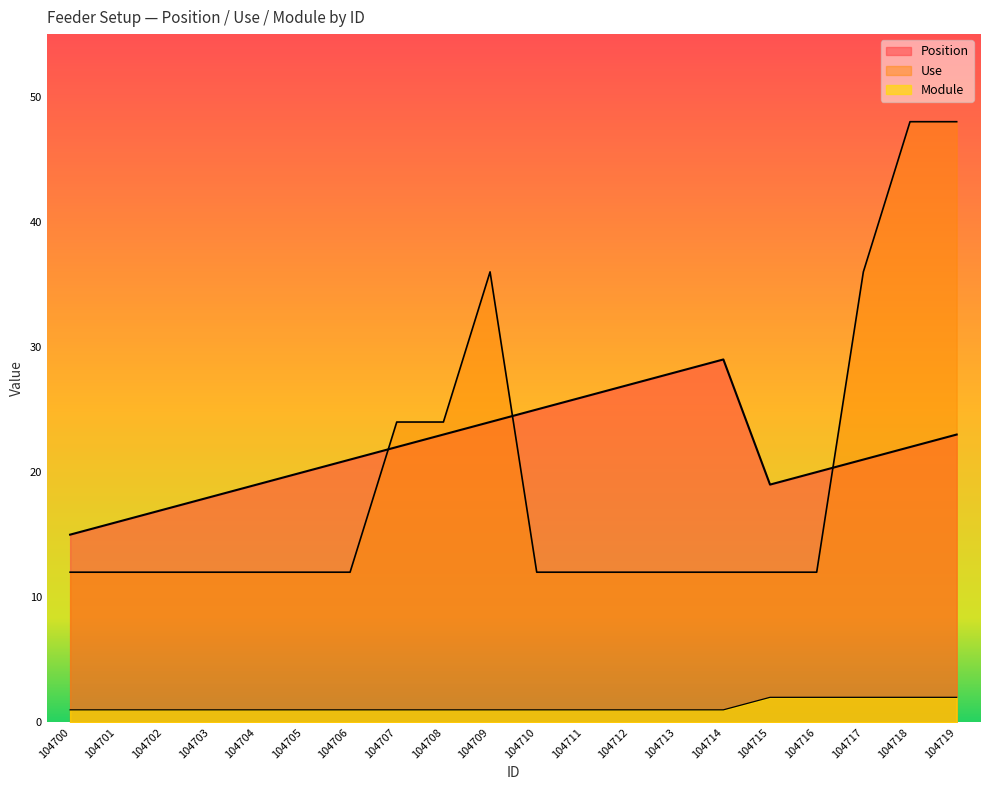

Which series has the largest range (max minus min)?

Use